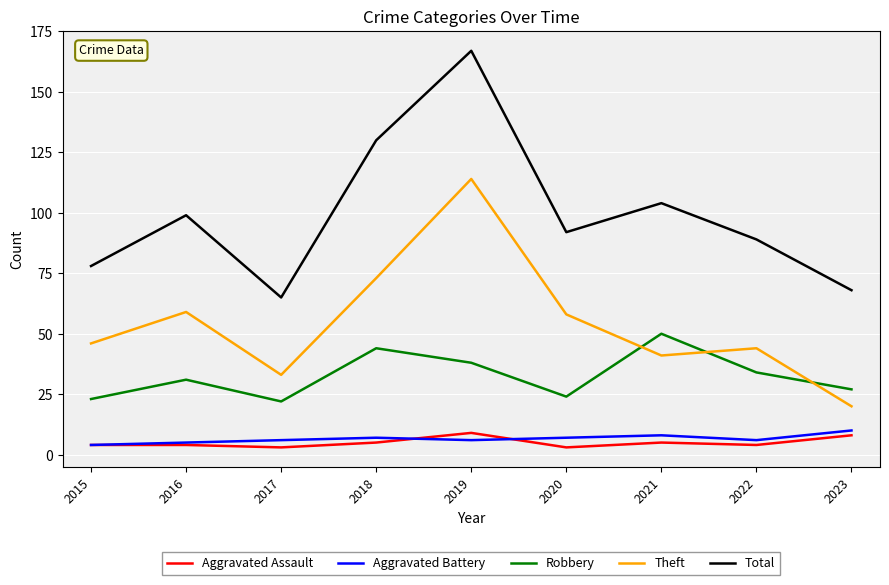

What are all the series names shown in the legend?

Aggravated Assault, Aggravated Battery, Robbery, Theft, Total